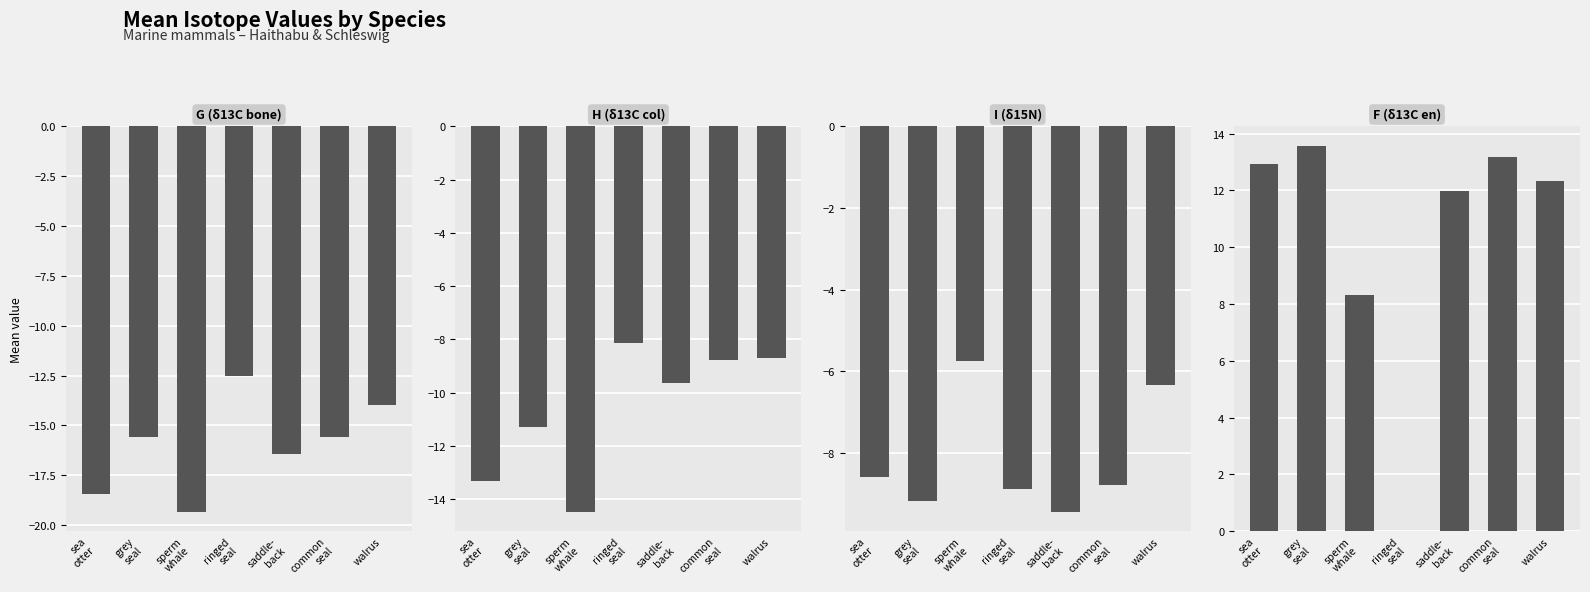

What is the smallest value displayed?

-19.3